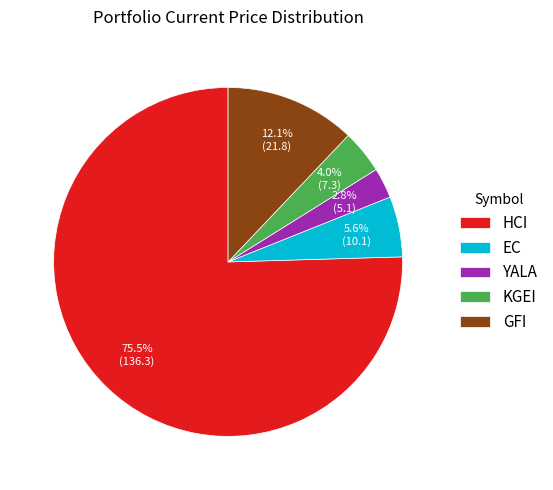

Which slice represents more than half of the pie?

HCI